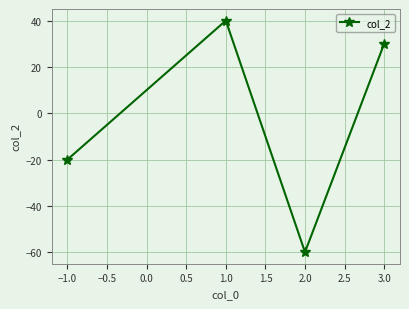

Reading left to right, transcribe all the data shown in this chart.

-20	40	-60	30